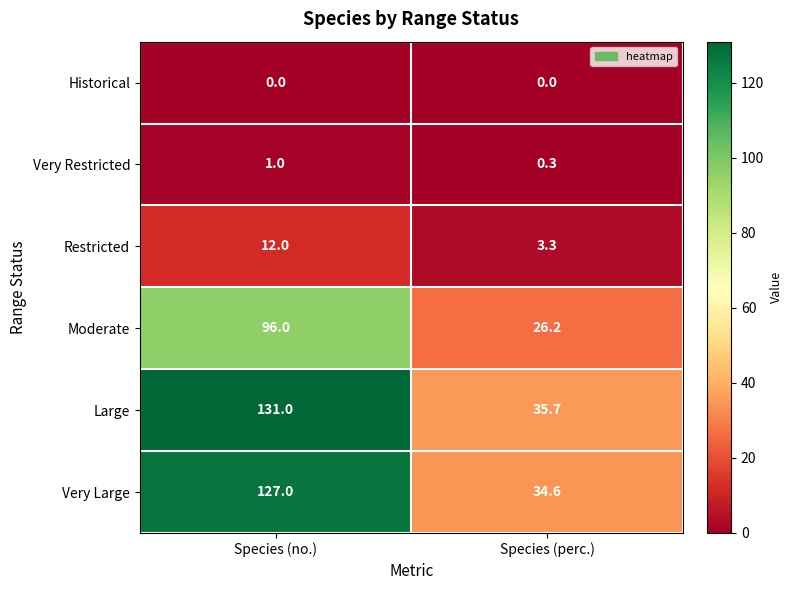

At which category is the sum across all series the highest?

Species (no.)